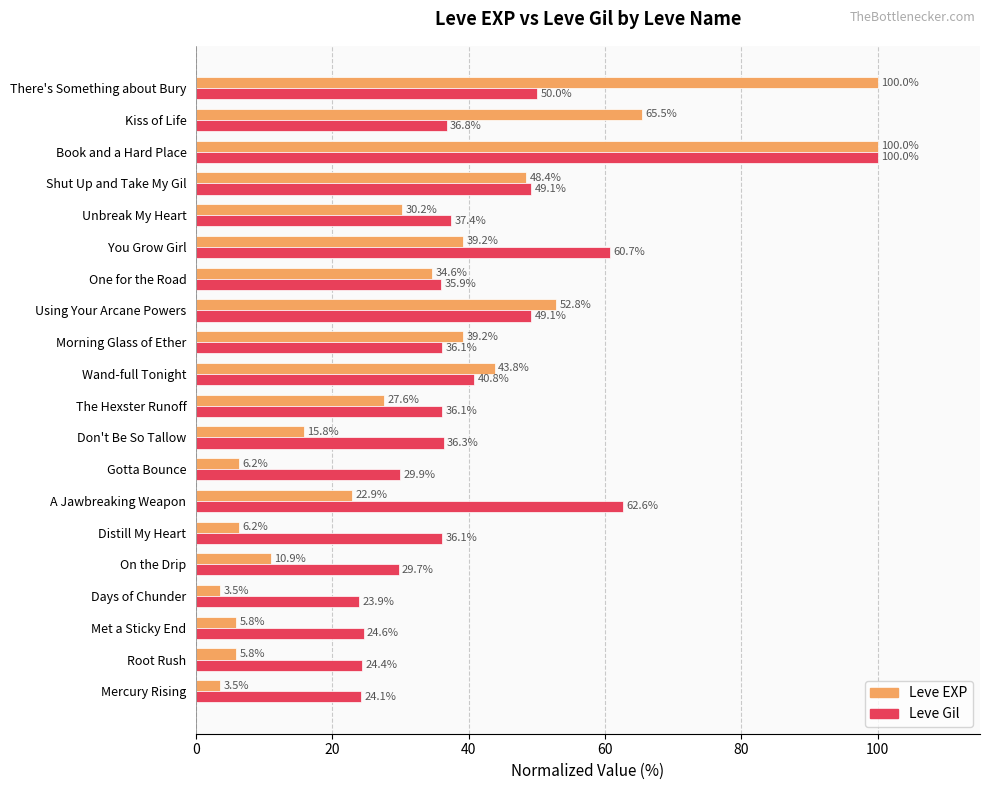

What is the average value of the Leve Gil series?

41.2